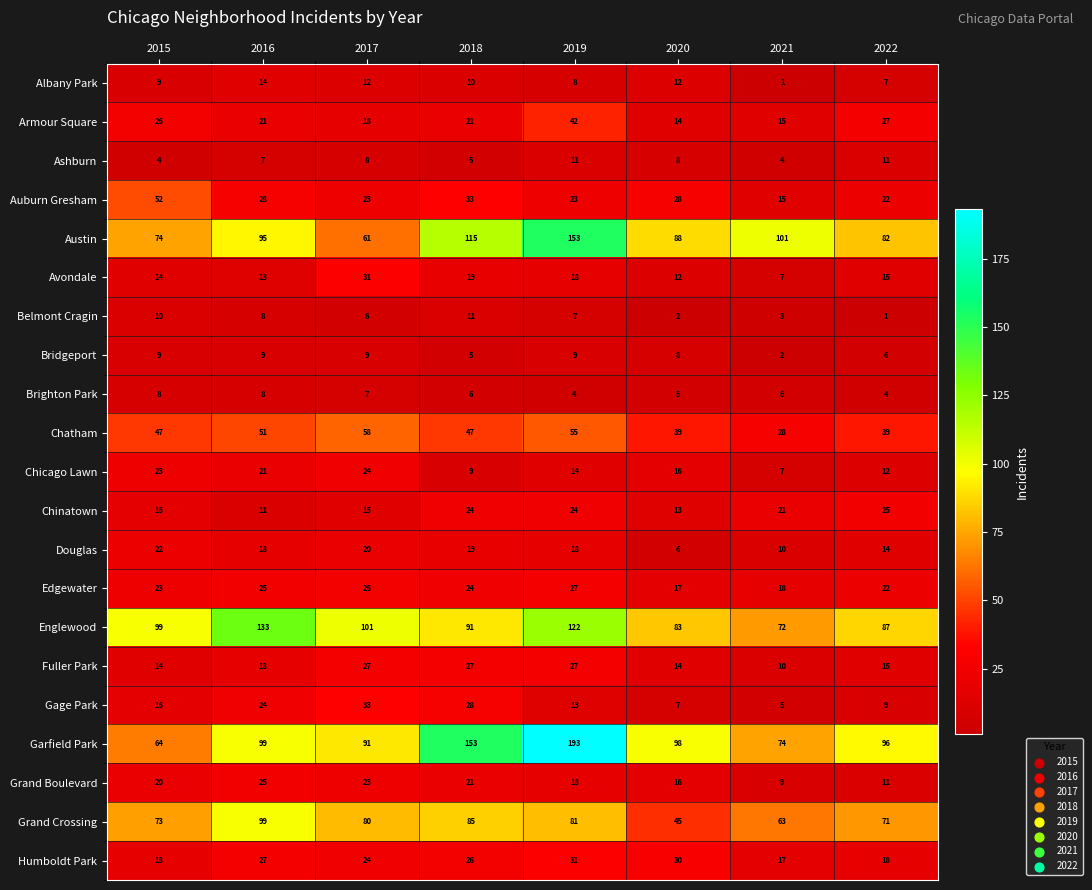

At how many categories does at least one series exceed 181?

1